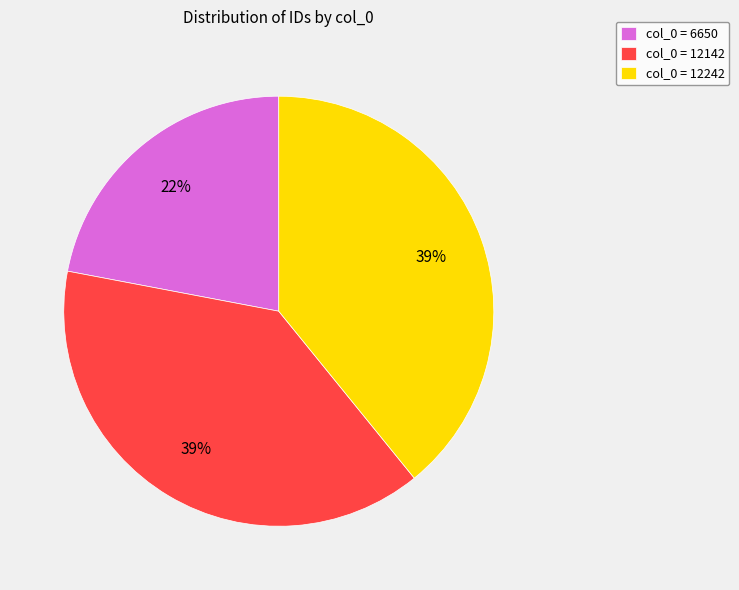

Do col_0 = 6650 and col_0 = 12242 together represent more than half of the pie?

Yes